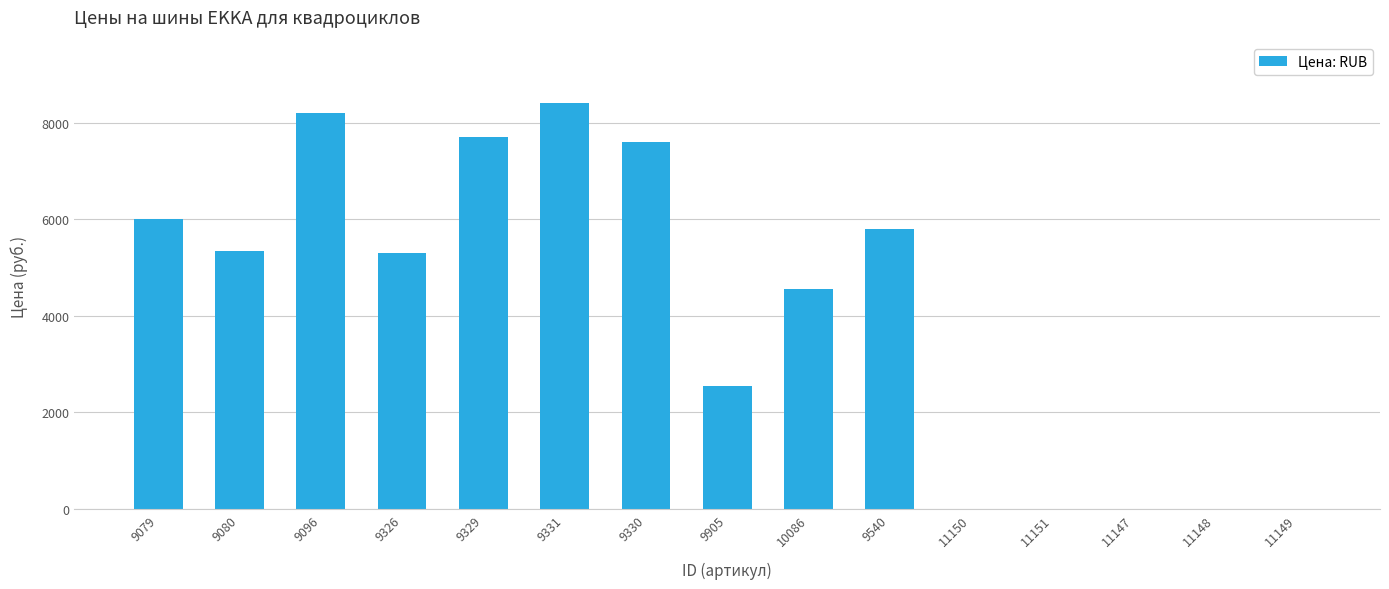

Which has a higher value, 11149 or 9905?

9905